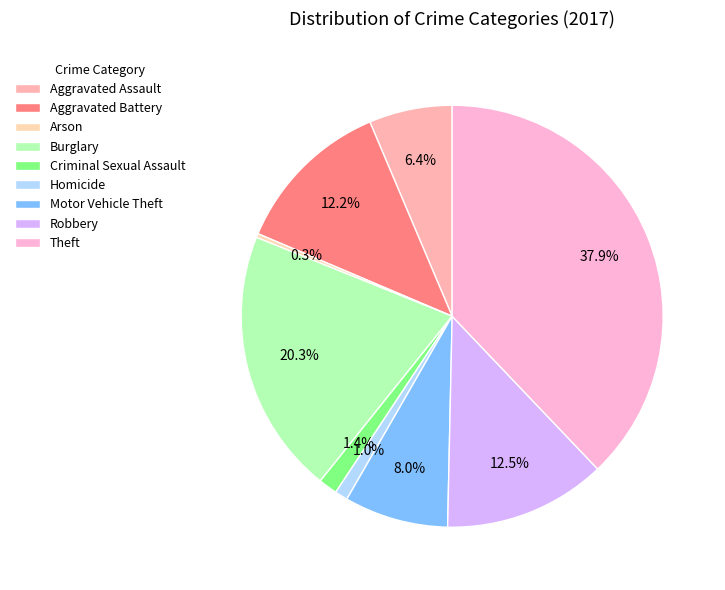

To the nearest percent, what percentage of the pie is Homicide?

1%